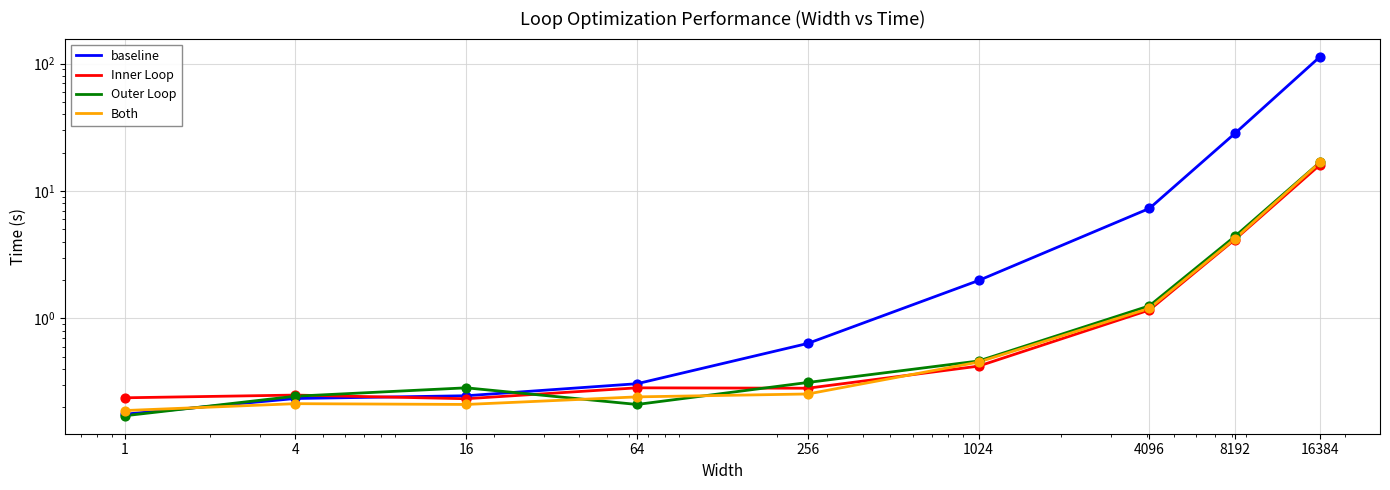

At which category is the sum across all series the highest?

16384